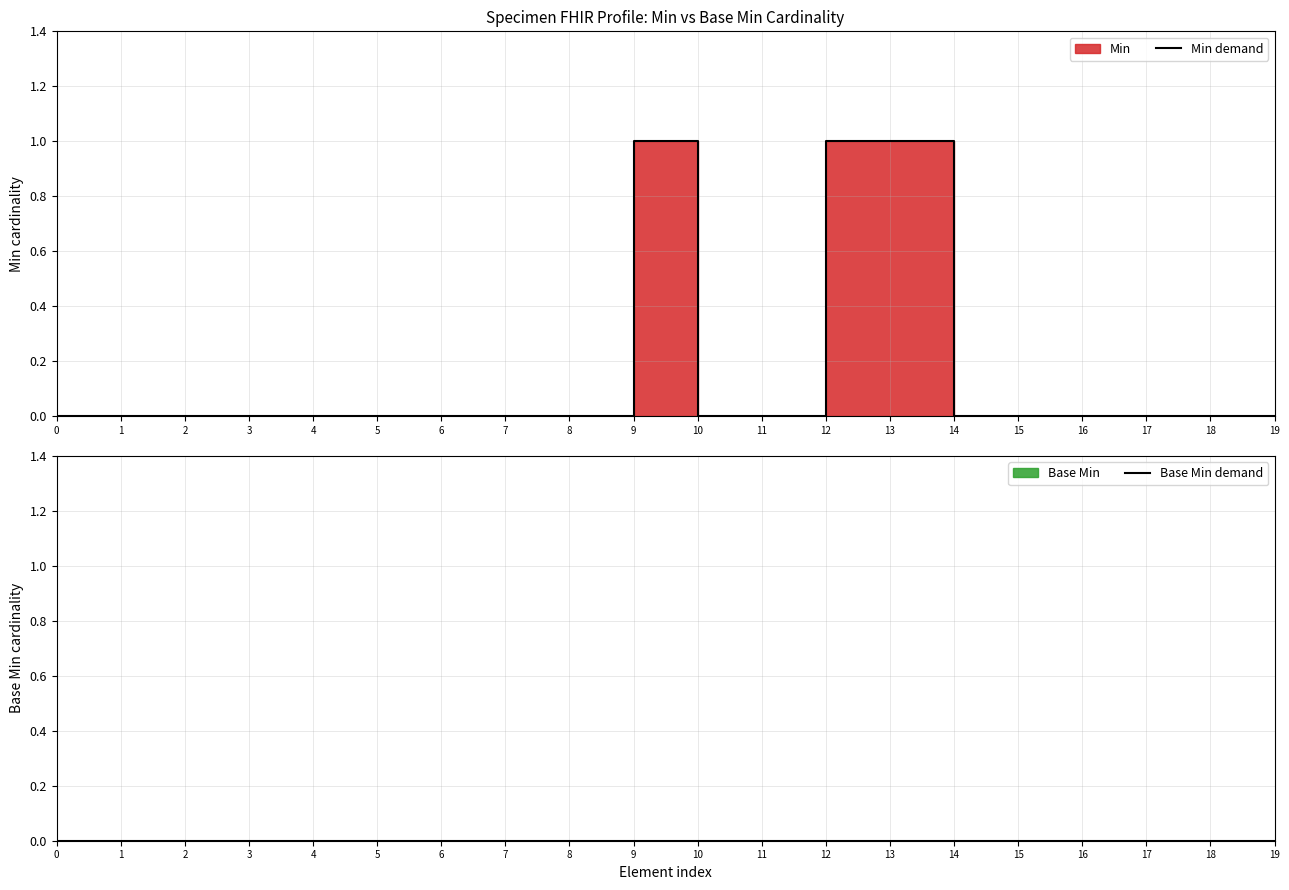

True or false: Base Min demand and Min demand cross at least once.

False